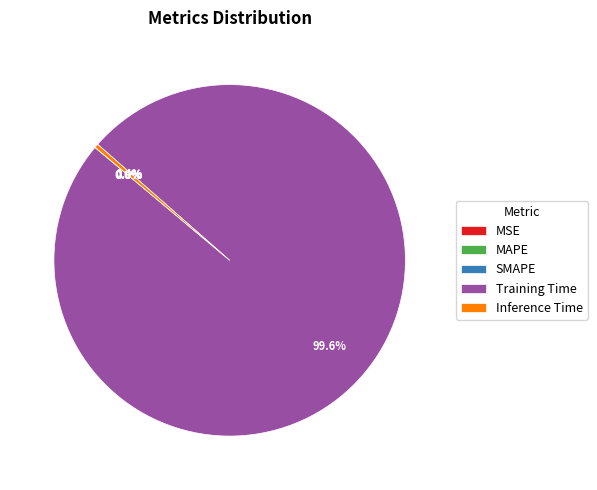

Is there a majority slice in this chart?

Yes